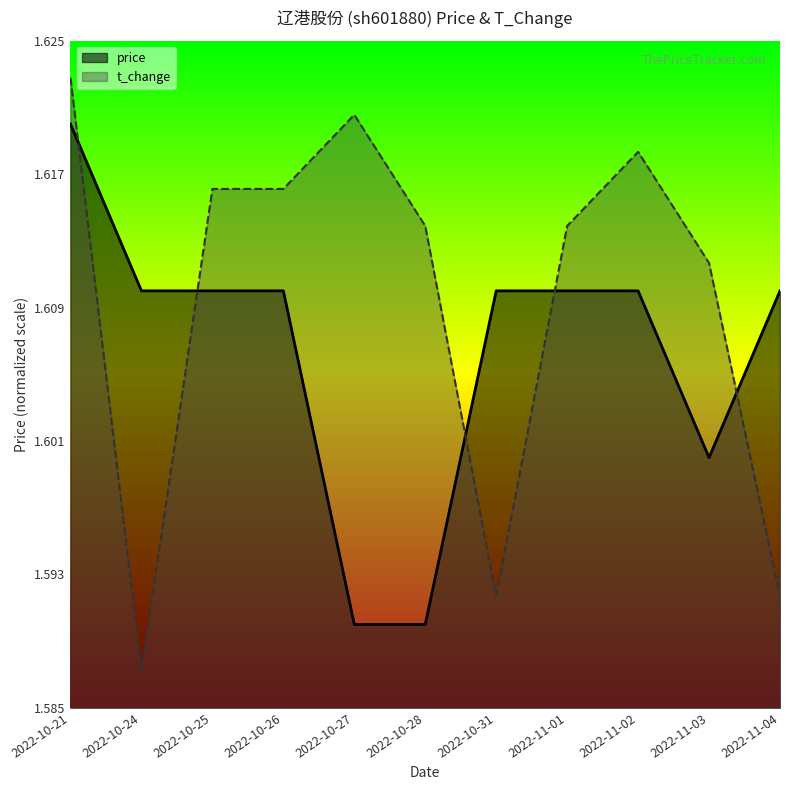

Reading right to left, extract all data points from this chart.

price: 2022-11-04=0.6	2022-11-03=0.4	2022-11-02=0.6	2022-11-01=0.6	2022-10-31=0.6	2022-10-28=0.1	2022-10-27=0.1	2022-10-26=0.6	2022-10-25=0.6	2022-10-24=0.6	2022-10-21=0.9
t_change: 2022-11-04=0.2	2022-11-03=0.7	2022-11-02=0.8	2022-11-01=0.7	2022-10-31=0.2	2022-10-28=0.7	2022-10-27=0.9	2022-10-26=0.8	2022-10-25=0.8	2022-10-24=0.1	2022-10-21=0.9